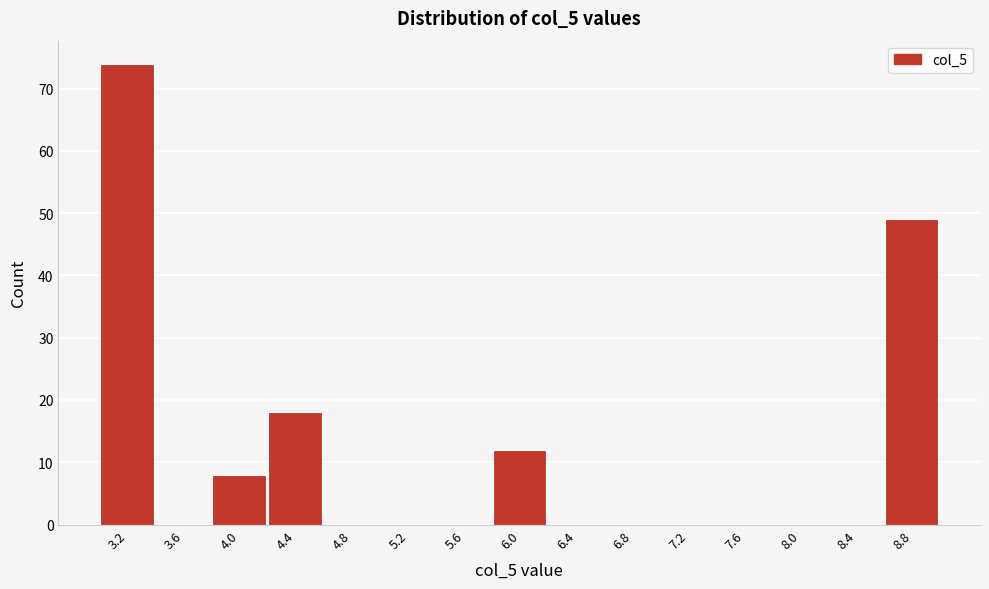

Which range on the x-axis has the tallest bar?

3.0 to 3.4